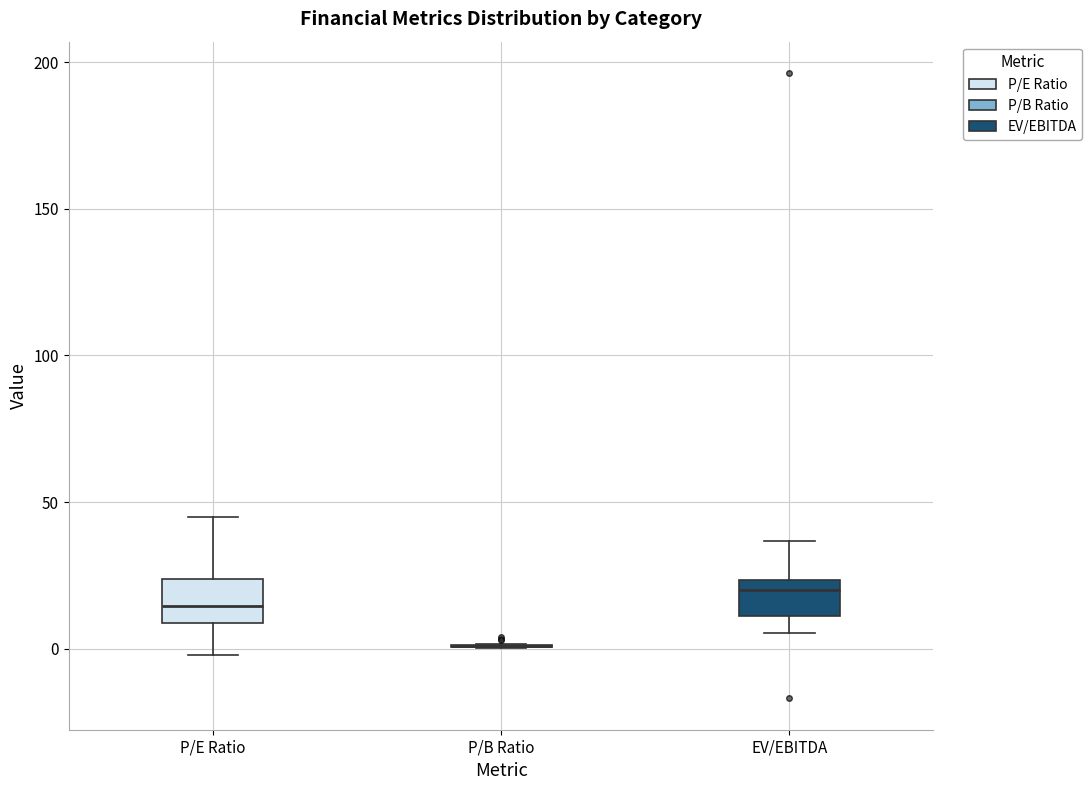

Reading left to right, transcribe this box plot: for each box, give where its median line is, the range the box spans, and where its two whiskers end, as read against the y-axis. The values are not printed on the chart, so give them approximately, as read against the axis.

P/E Ratio: median 15, box 10 to 25, whiskers 0 to 45
P/B Ratio: box collapsed to a line at 0, whiskers 0 to 0
EV/EBITDA: median 20, box 10 to 25, whiskers 5 to 35